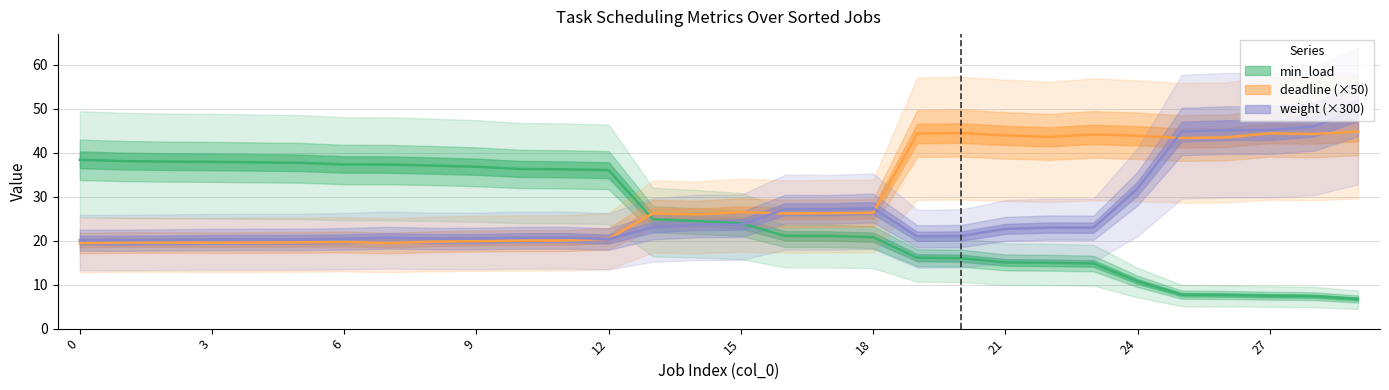

At which category does deadline reach its first local peak?

1